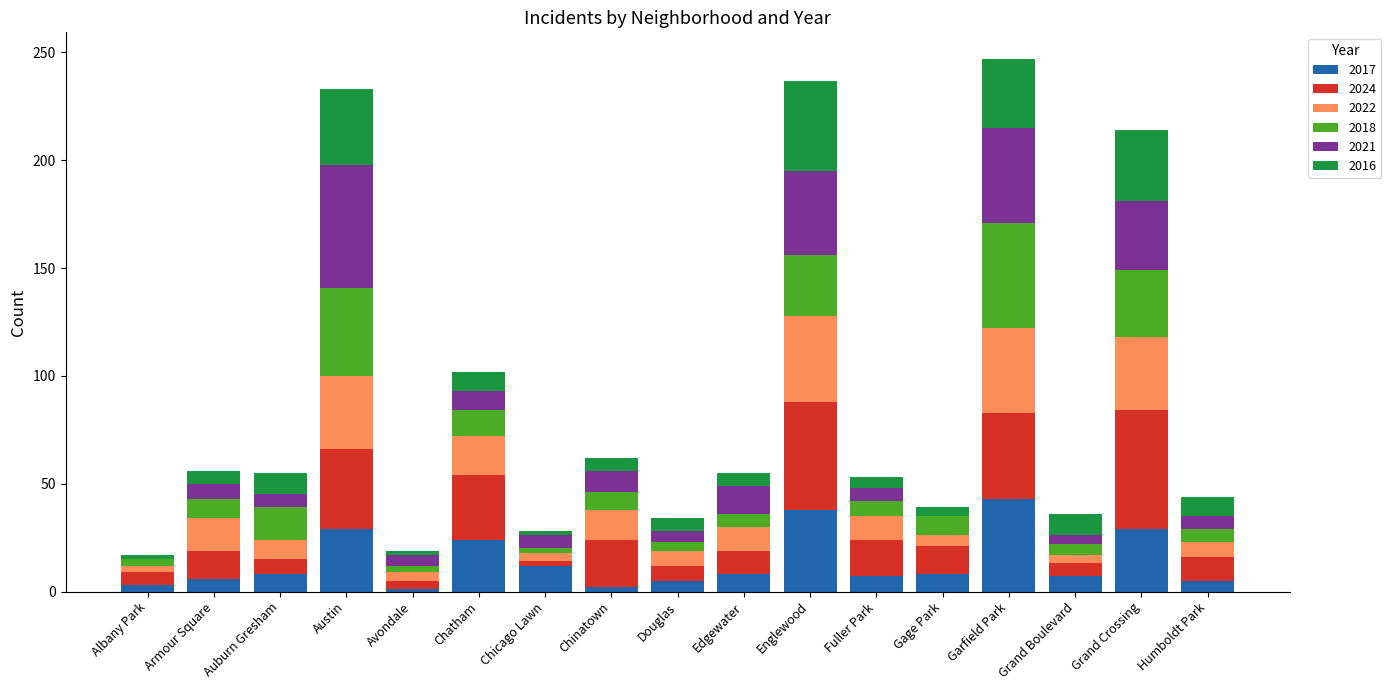

What is the maximum value for 2017?

43